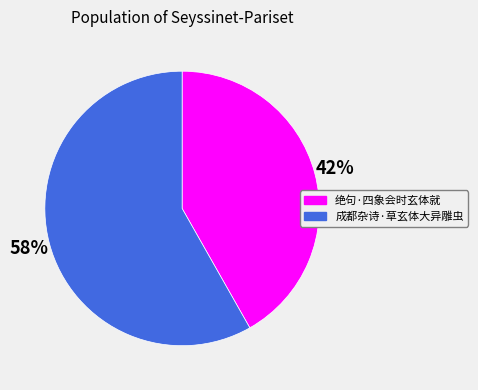

Is the sum of 绝句·四象会时玄体就 and 成都杂诗·草玄体大异雕虫 greater than half?

Yes